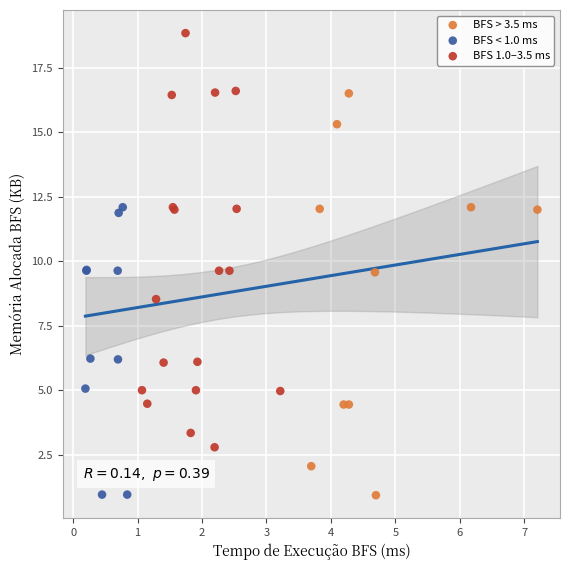

Which series has the largest Y range (max minus min)?

BFS 1.0–3.5 ms